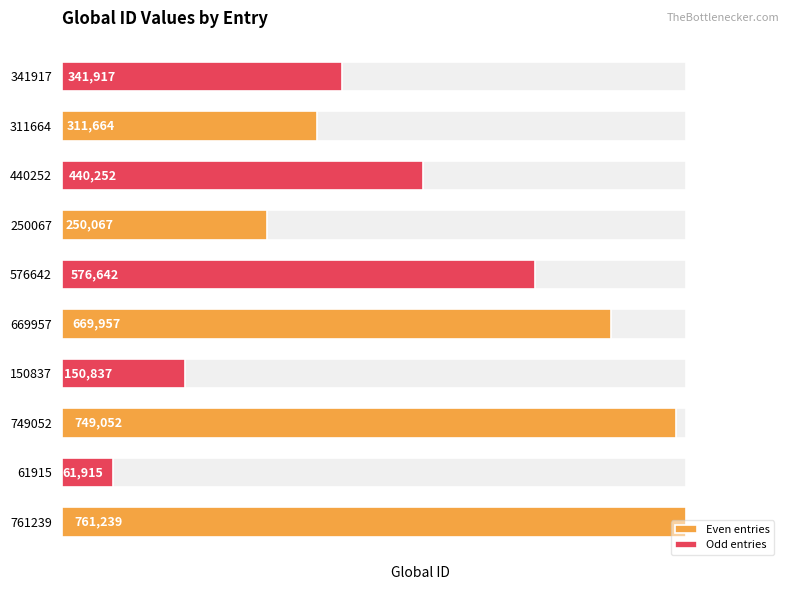

How many bars are there in each group?

2